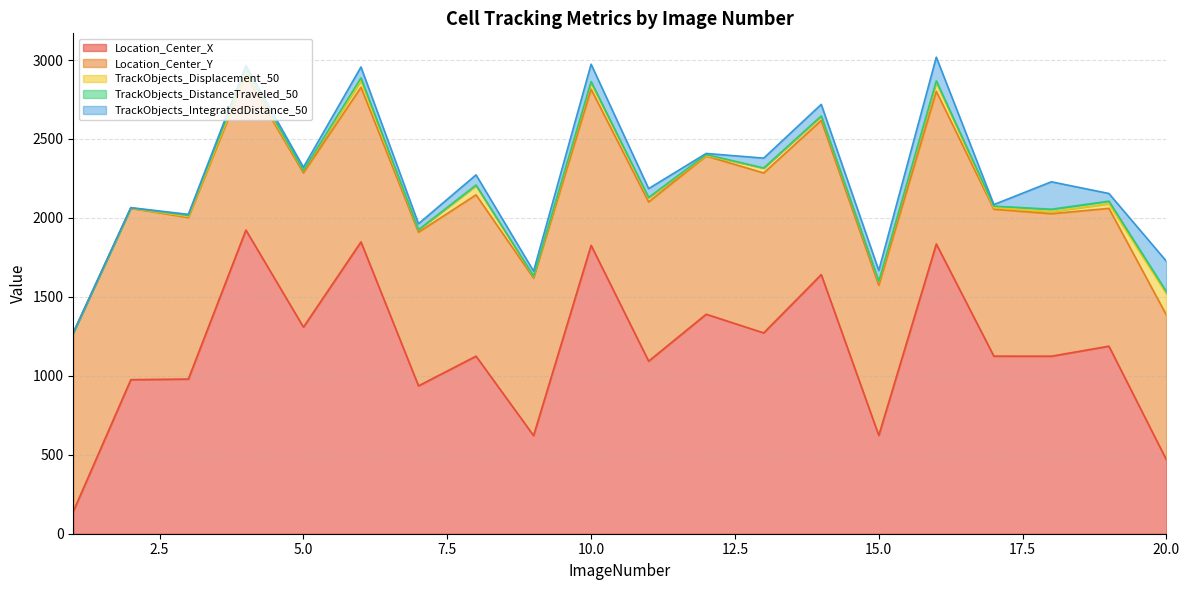

What are all the series names shown in the legend?

Location_Center_X, Location_Center_Y, TrackObjects_Displacement_50, TrackObjects_DistanceTraveled_50, TrackObjects_IntegratedDistance_50